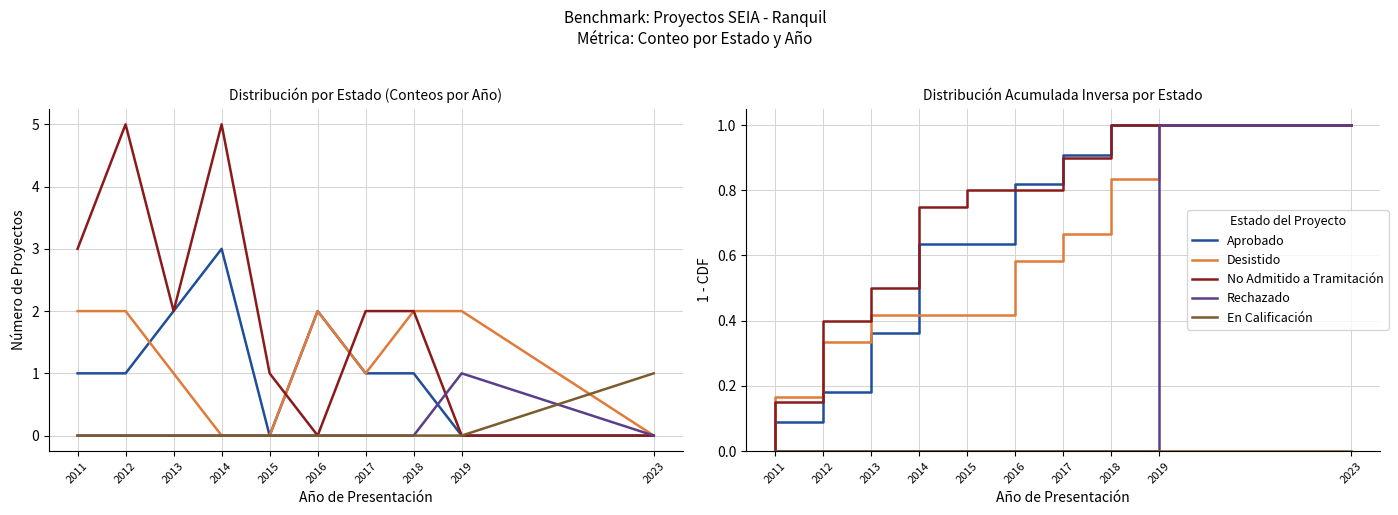

What are all the series names shown in the legend?

Aprobado, Desistido, No Admitido a Tramitación, Rechazado, En Calificación